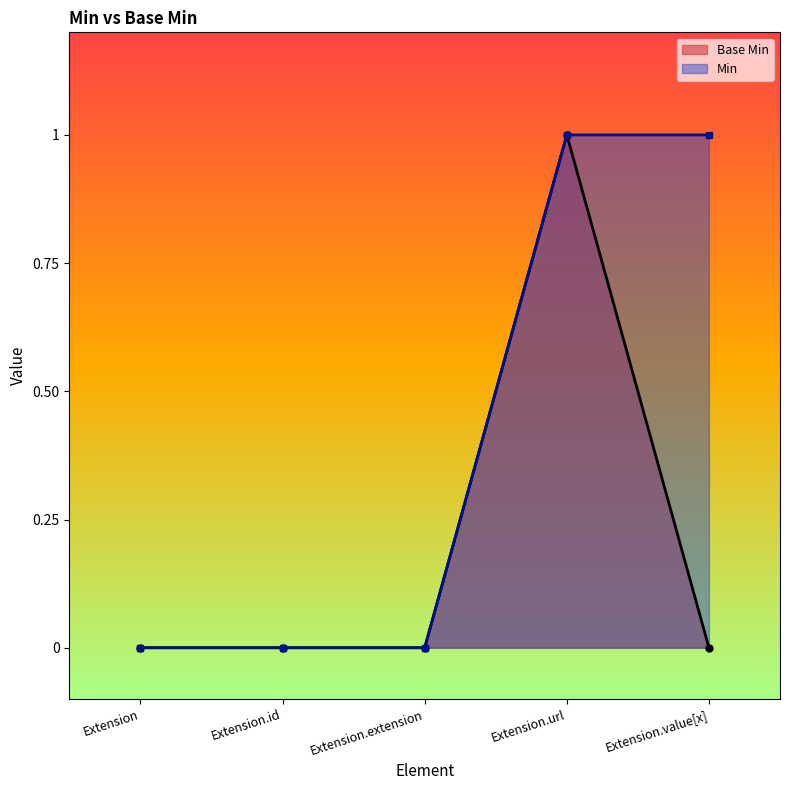

Which has a higher value, Extension.extension or Extension.value[x]?

Extension.extension